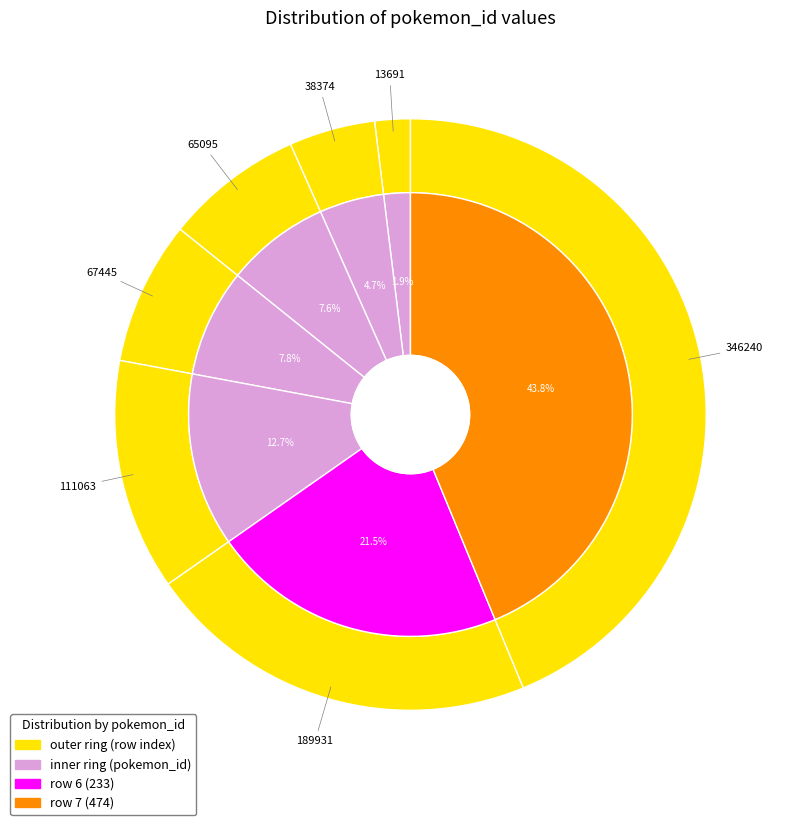

How much of the chart is everything except 111063?

87.3%